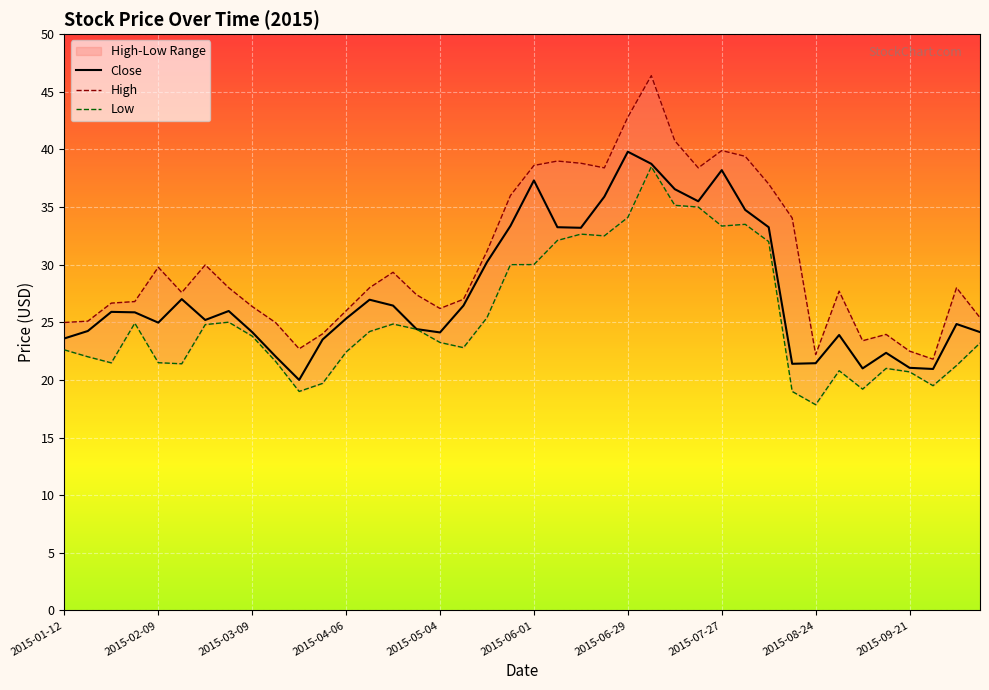

What position from the right is 2015-01-12?

40